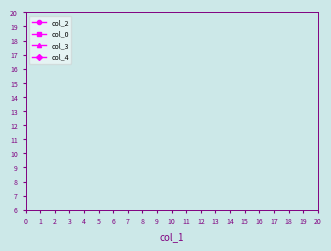

At how many categories does at least one series exceed 13?

13